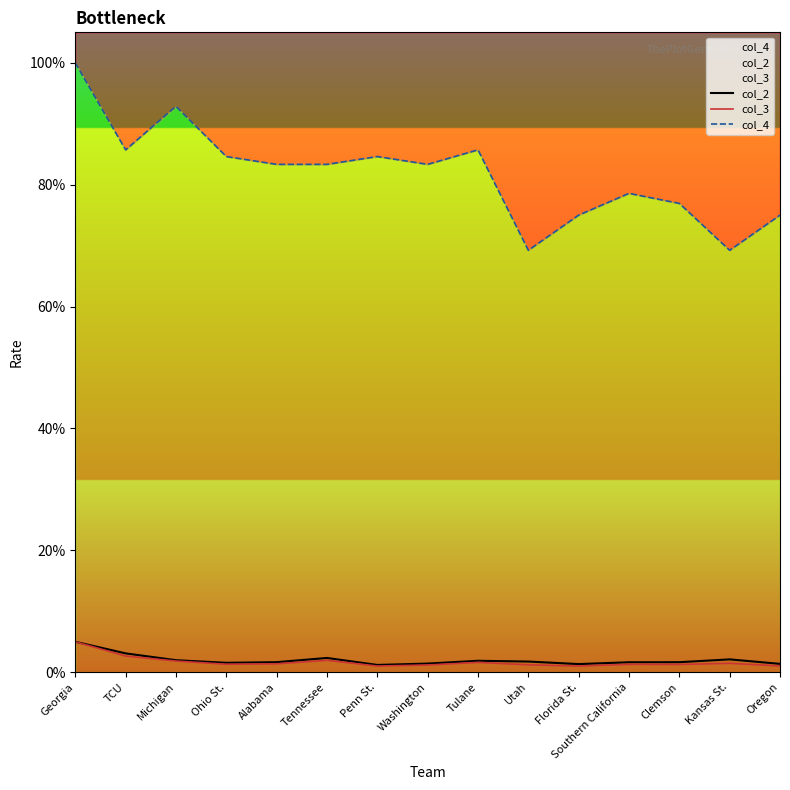

Where is the first local minimum for col_2?

Ohio St.